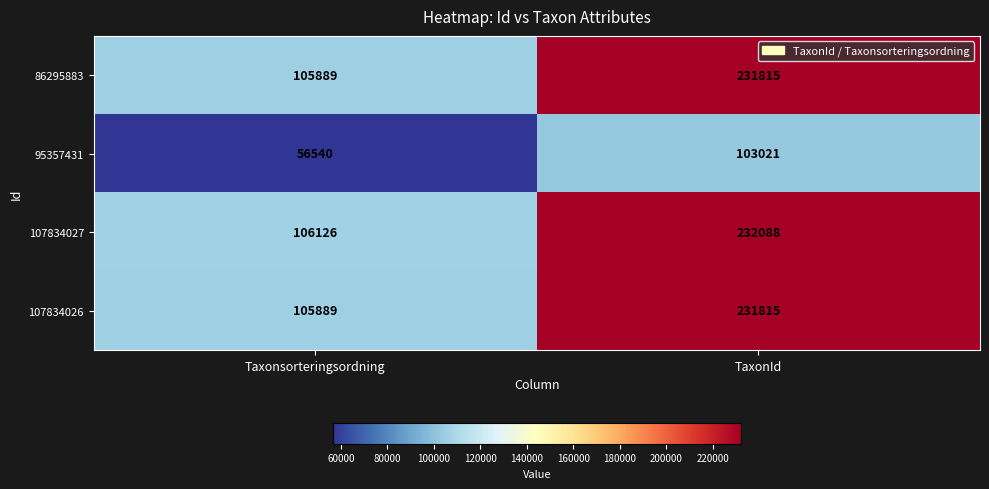

Reading right to left, transcribe all the data shown in this chart.

86295883: 231815	105889
95357431: 103021	56540
107834027: 232088	106126
107834026: 231815	105889